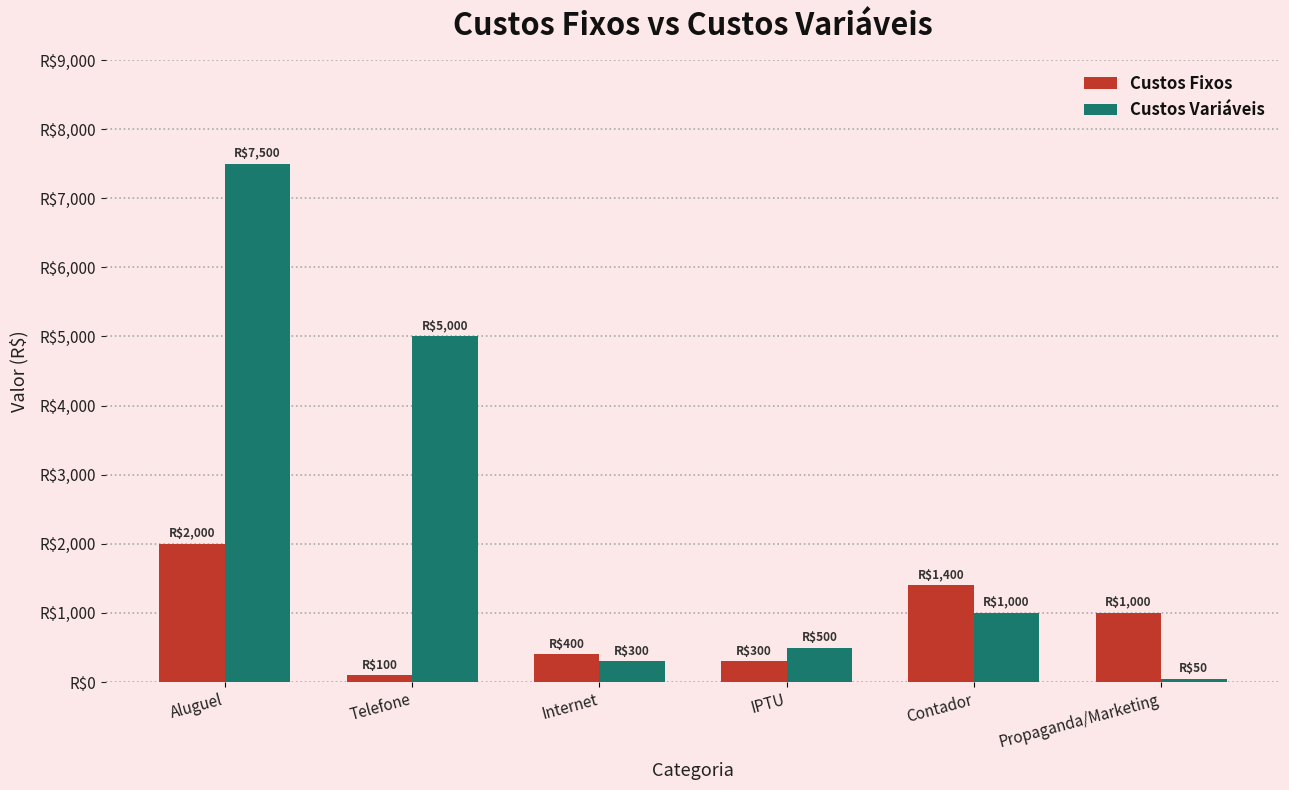

Which series has the largest total across all categories?

Custos Variáveis